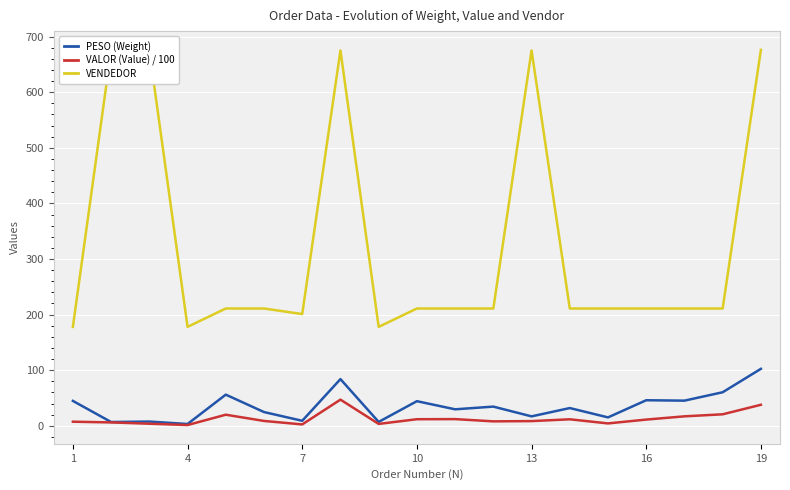

At how many categories does at least one series exceed 618?

5